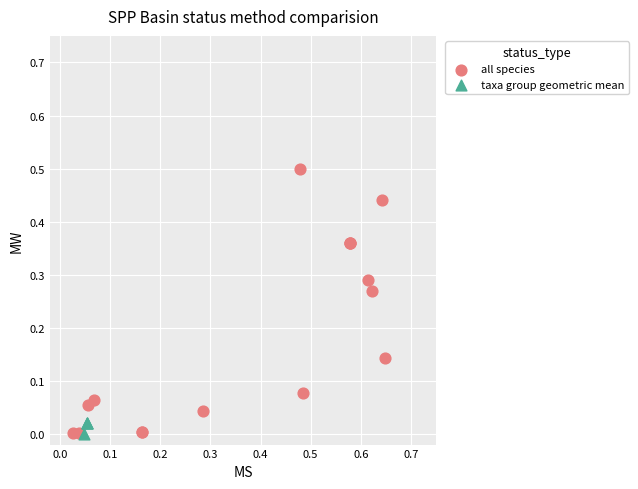

Which series has the widest spread of Y values?

all species